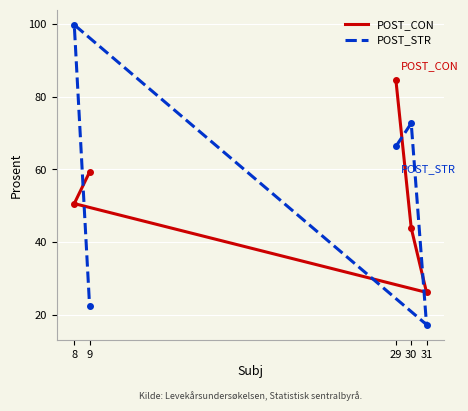

Which series has the largest range (max minus min)?

POST_STR